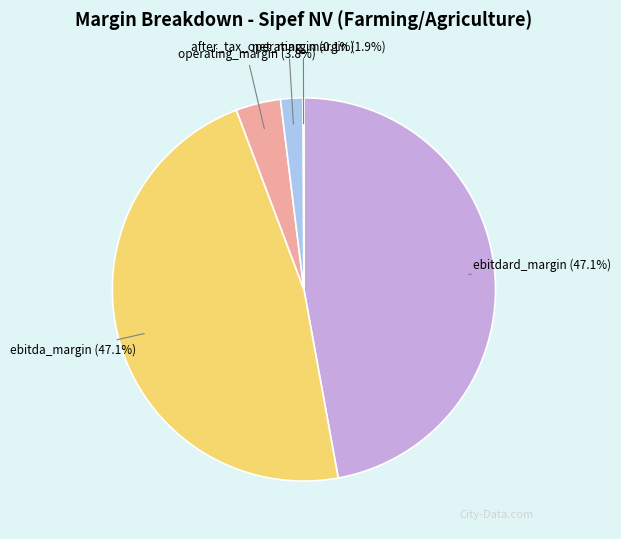

Is there a majority slice in this chart?

No